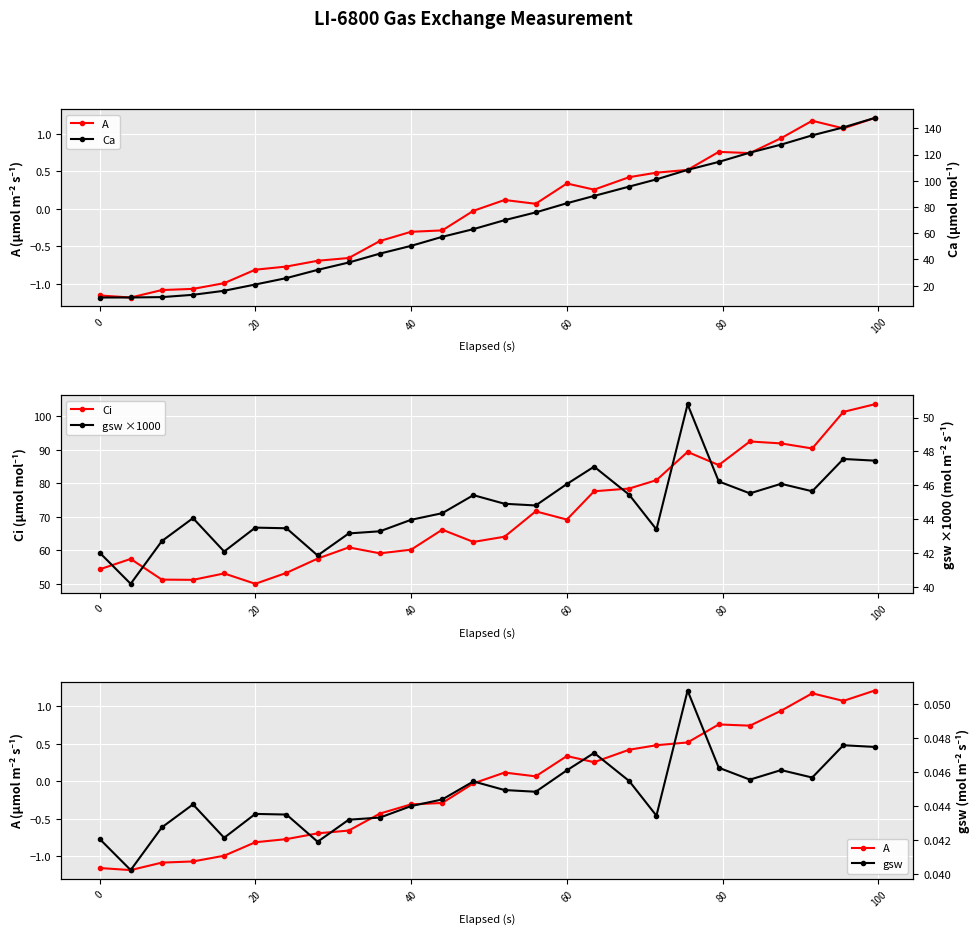

True or false: Ca and A intersect in this chart.

False